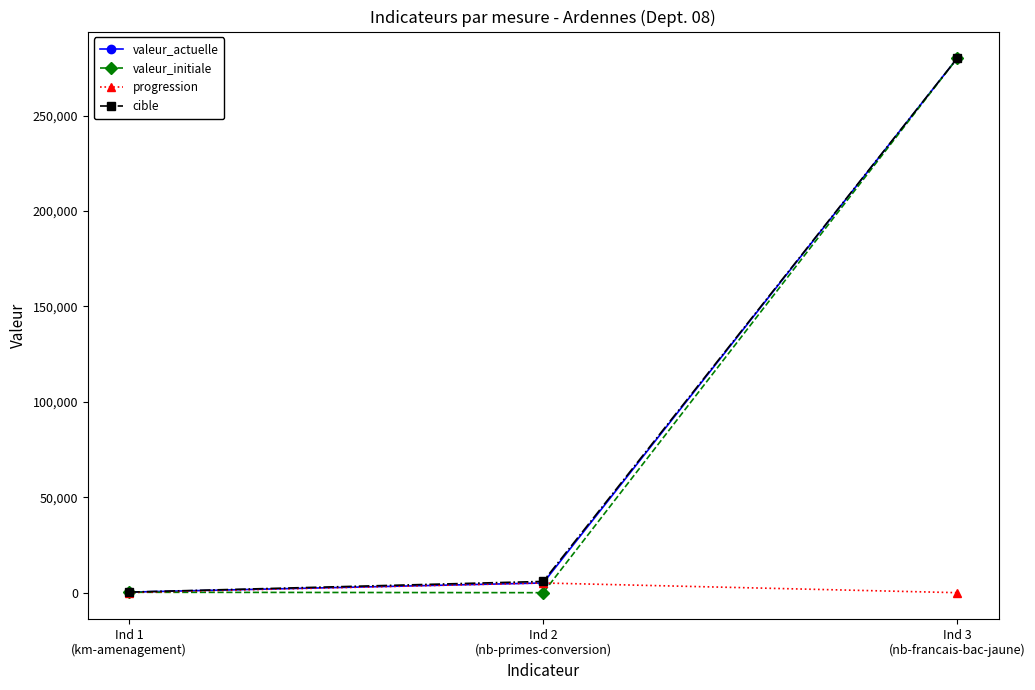

Read the valeur_actuelle value at Ind 3
(nb-francais-bac-jaune), to the nearest 10.

280000